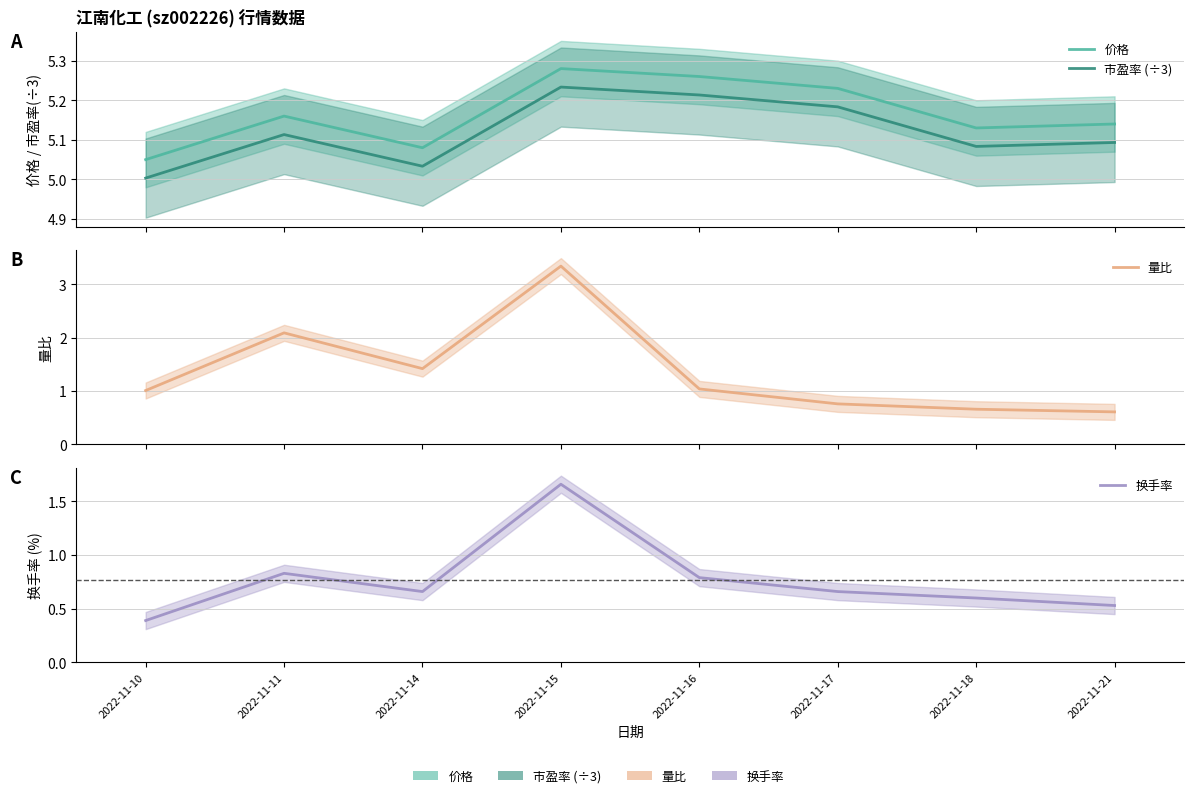

Is this an area chart (filled region under the line)?

No